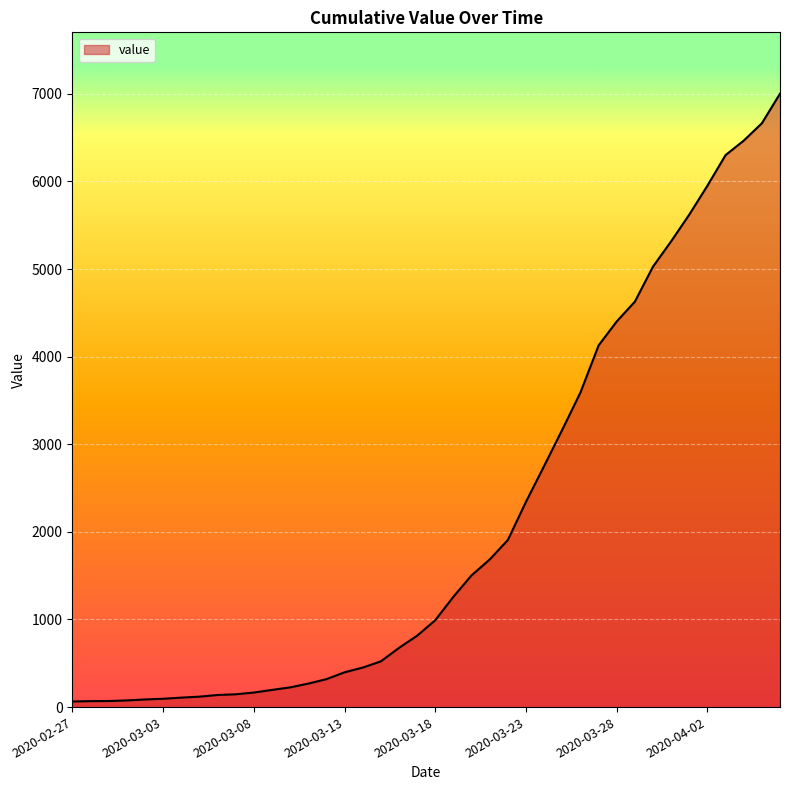

What is the maximum value shown in the chart?

7002